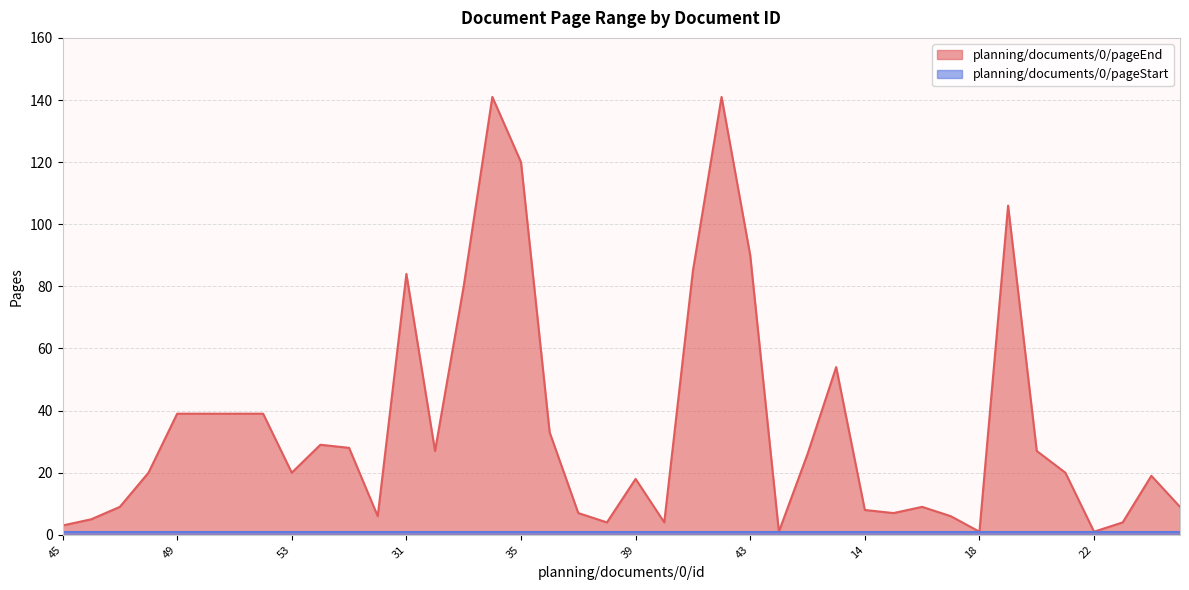

Which category has the highest value across all series?

34